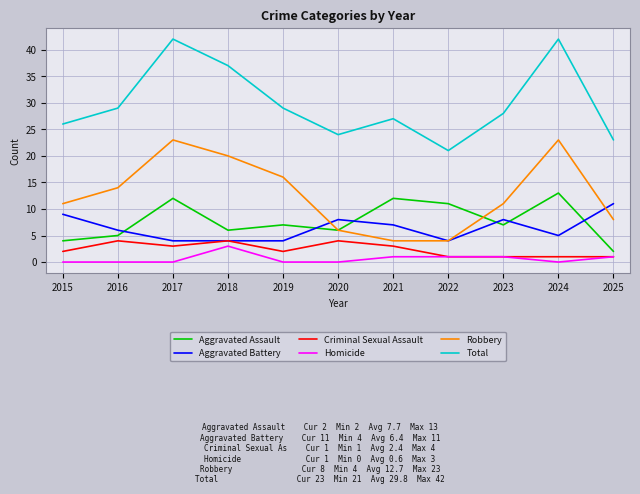

True or false: Total and Aggravated Assault cross at least once.

False